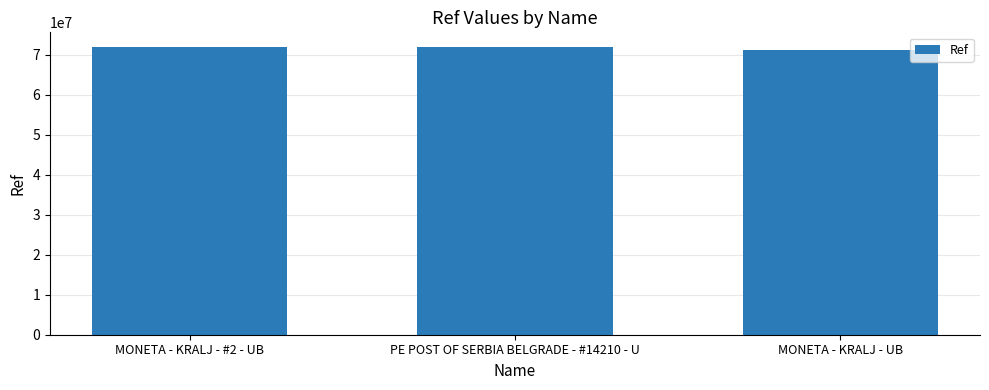

At which label is the value closest to 71600796?

PE POST OF SERBIA BELGRADE - #14210 - U